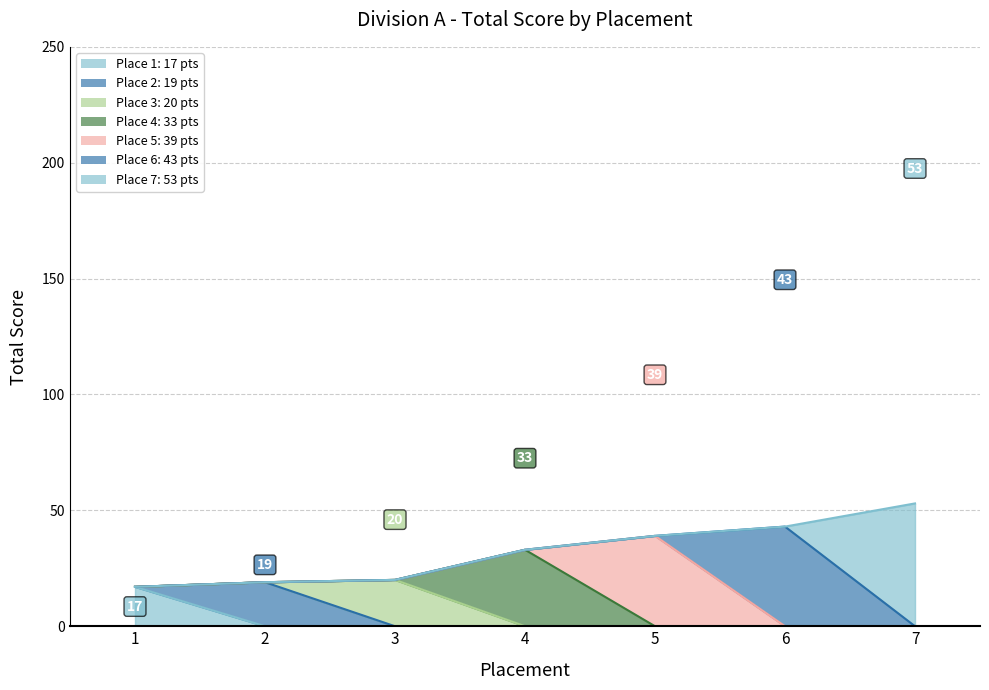

Where is the data nearest to the value 35?

4